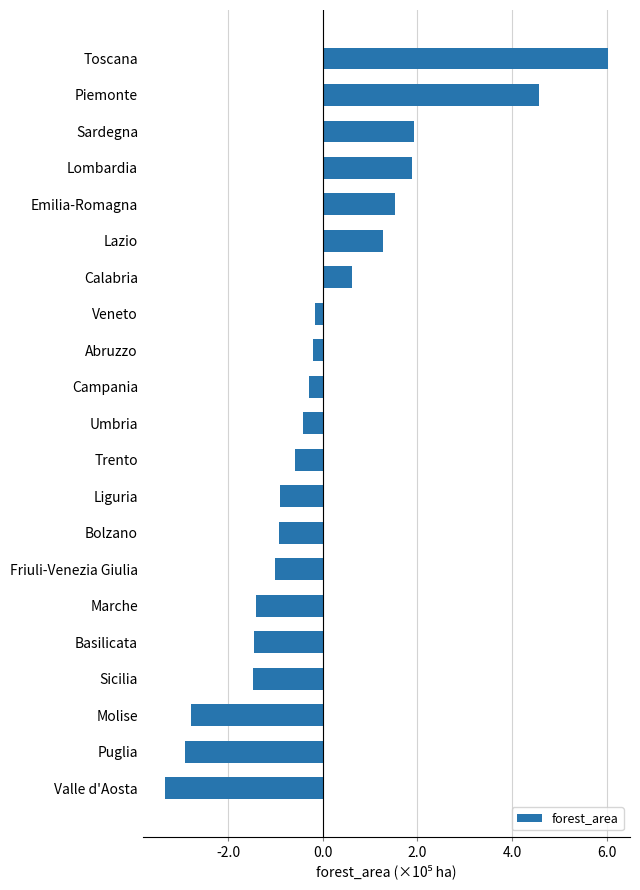

At which category does the chart reach its minimum across all series?

Valle d'Aosta